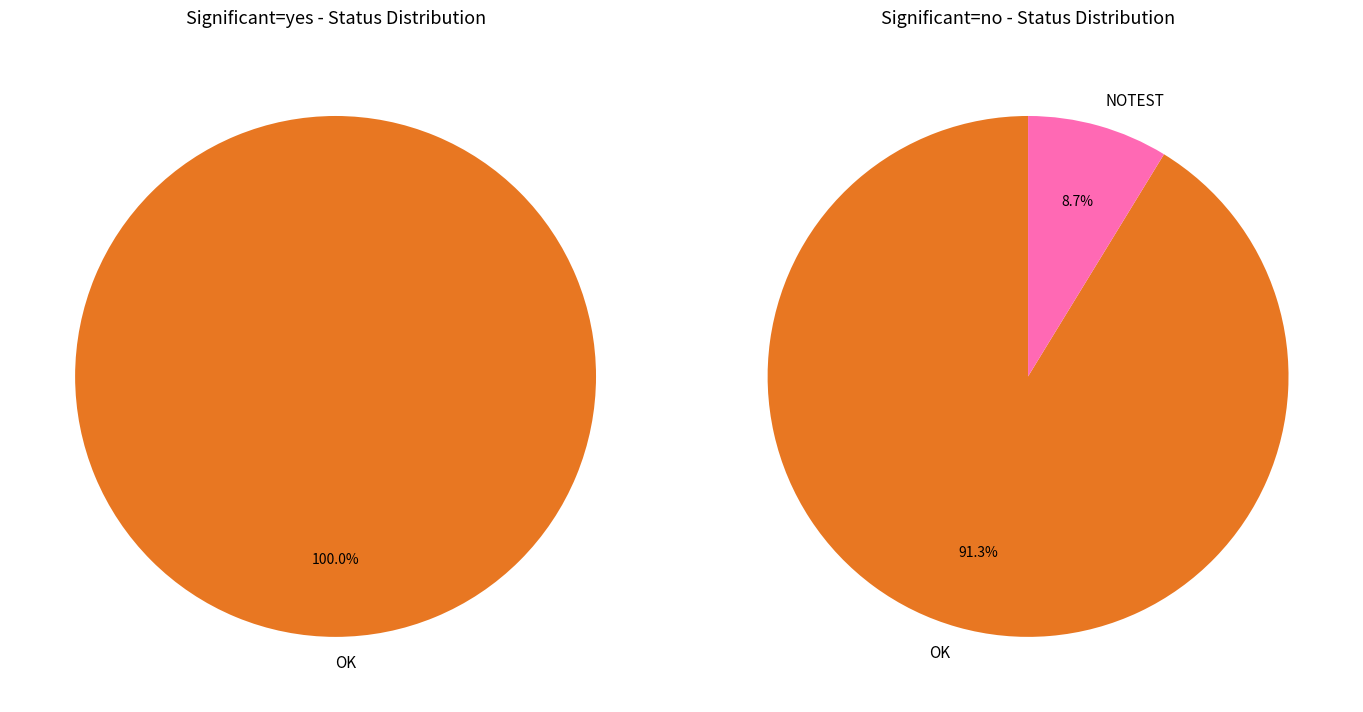

True or false: OK accounts for 100% of the total.

True